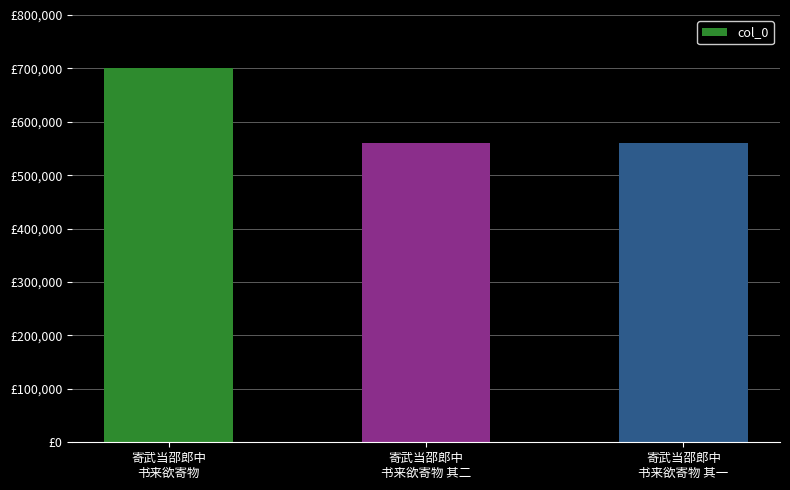

How many data points are above 560281?

1